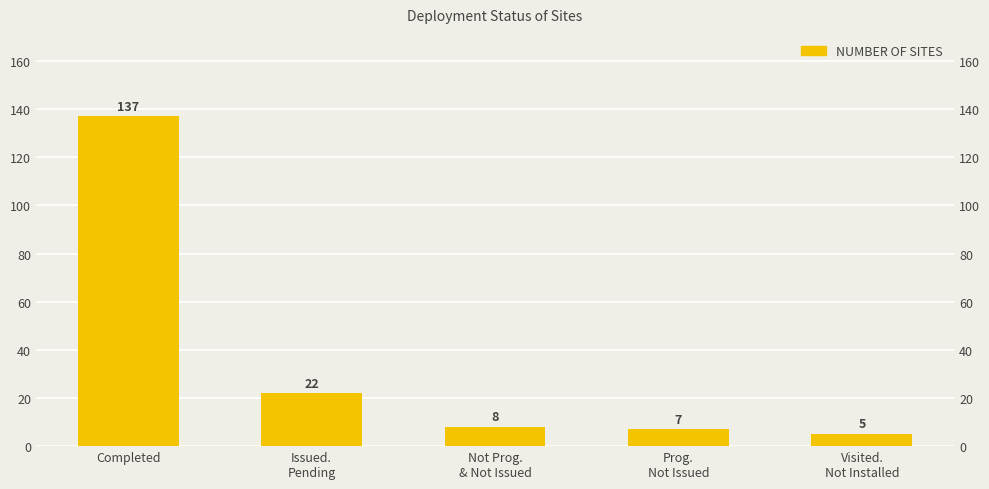

At which category does the chart reach its minimum across all series?

Visited.
Not Installed